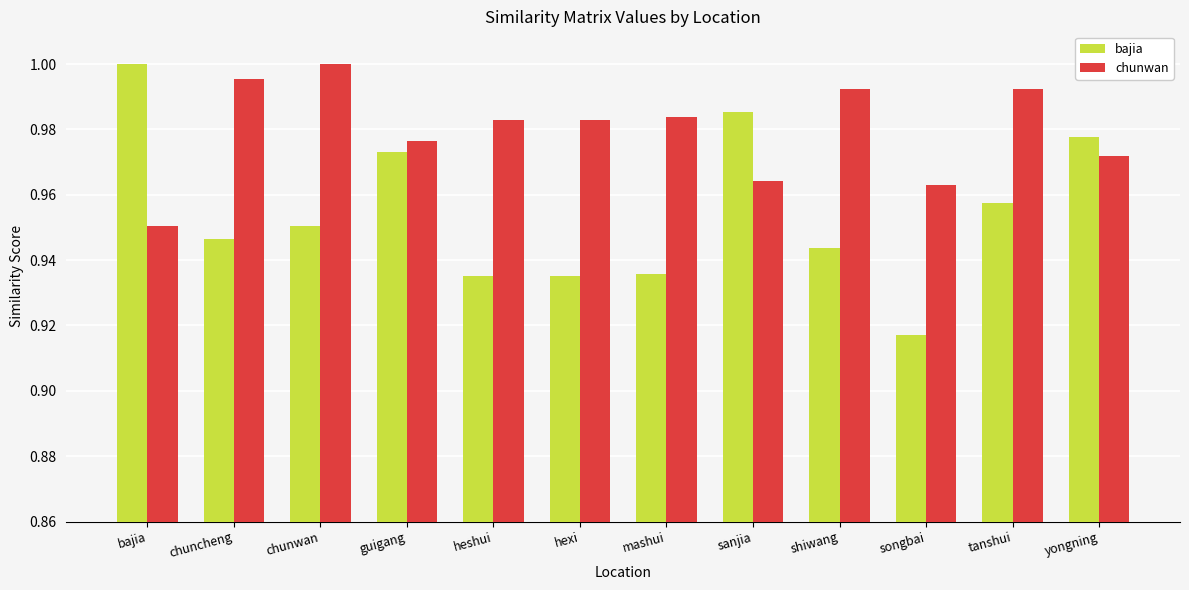

Does the chart contain stacked bars?

No